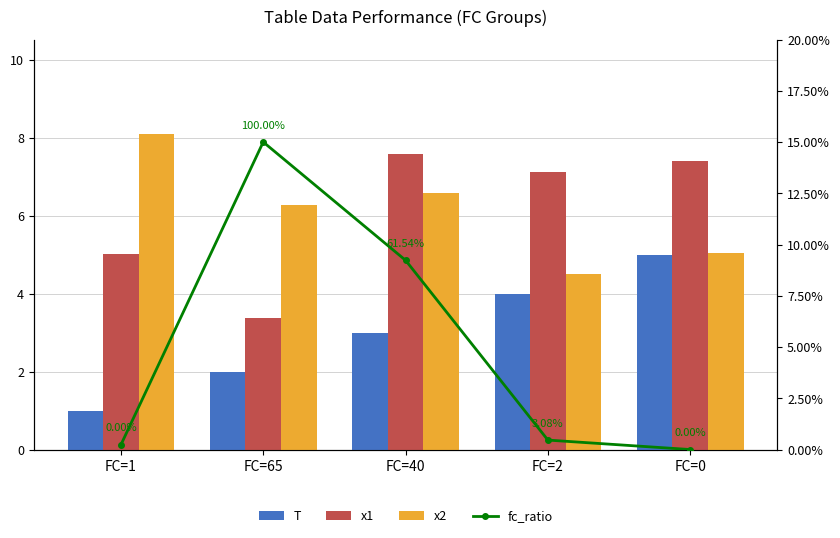

What is the difference between the x1 values at FC=40 and FC=65?

4.2